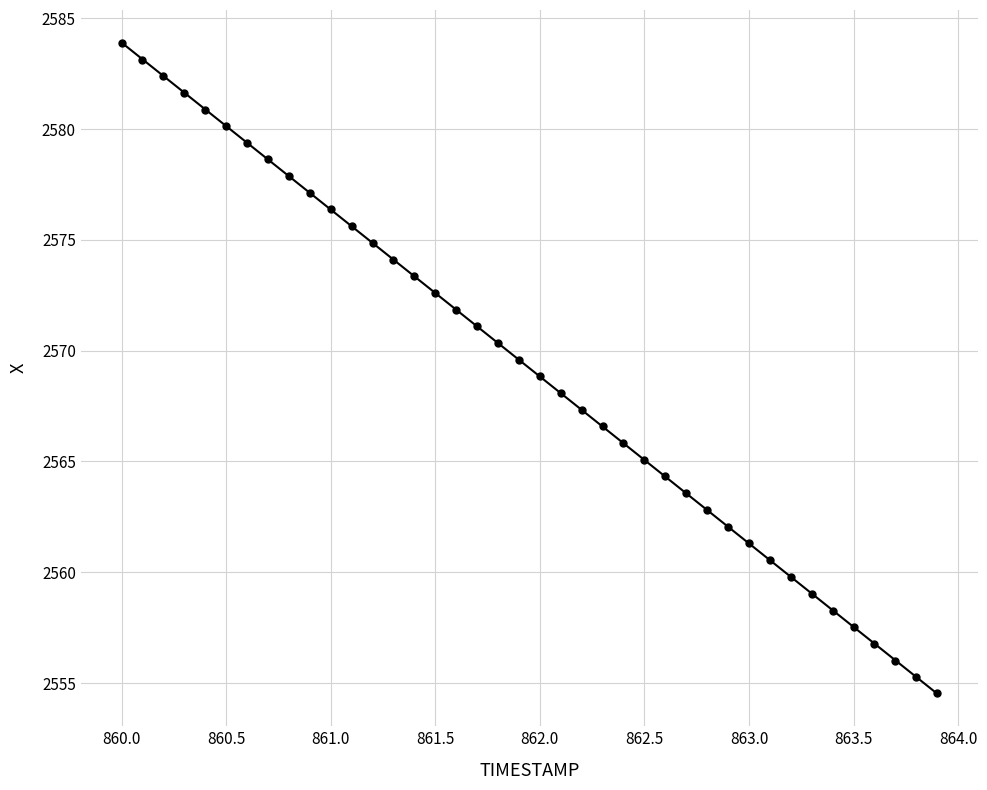

What is the range of X values (max minus min)?

3.9